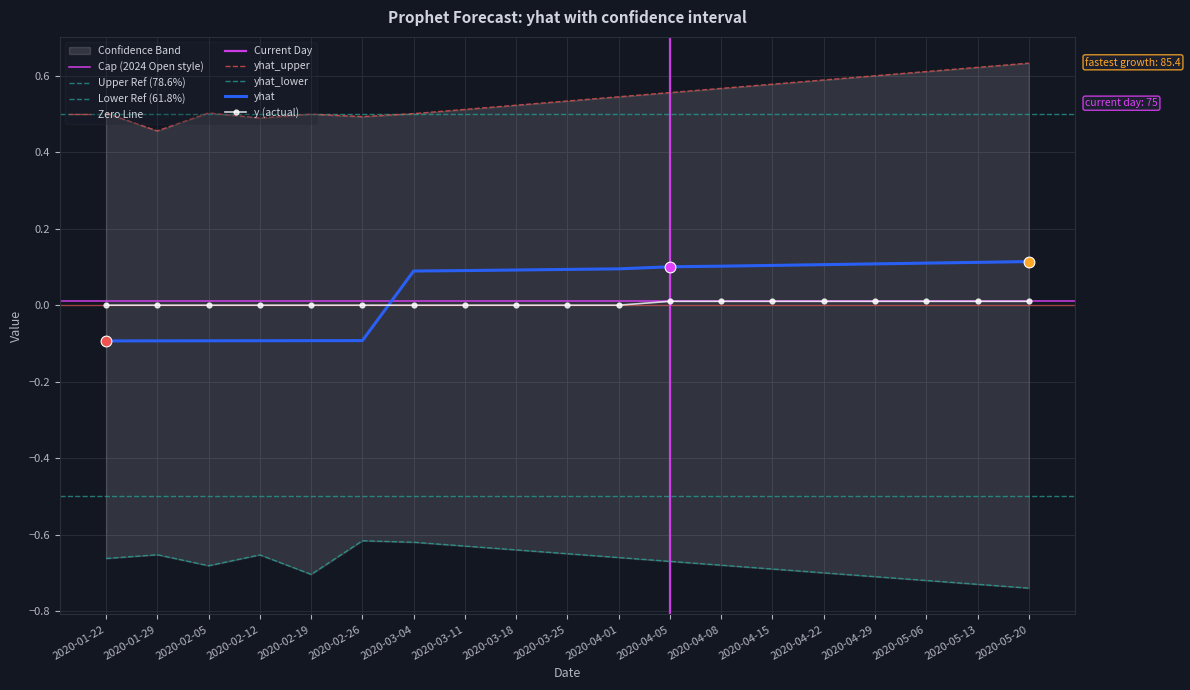

Is it true that yhat equals 0.1 at 2020-04-05?

True